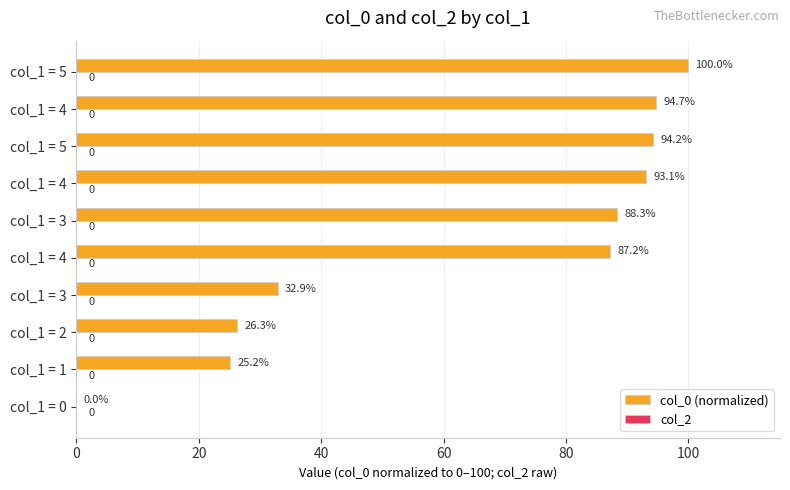

Are the bars horizontal?

Yes